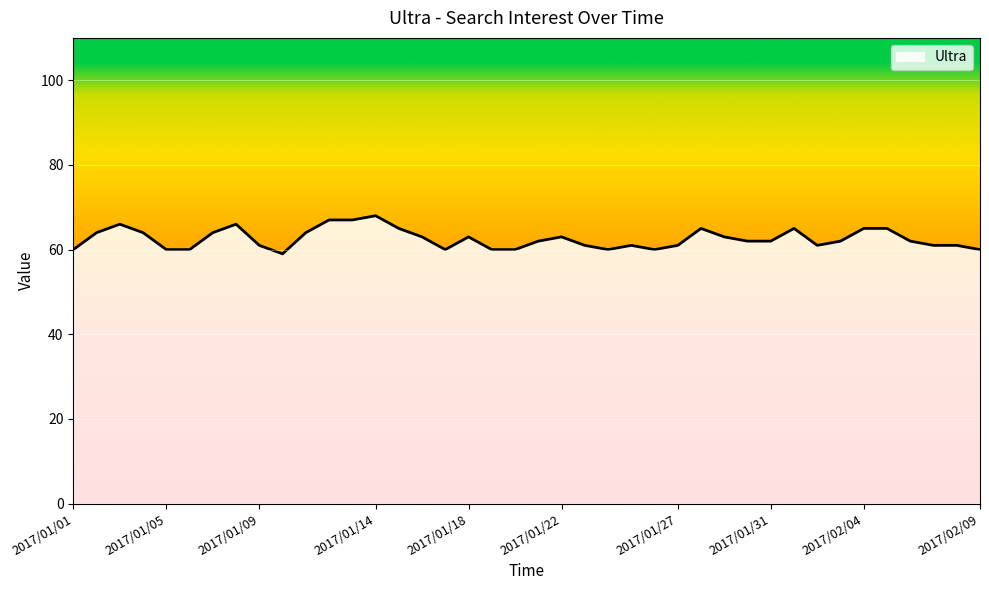

What is the difference between the maximum and minimum values?

9